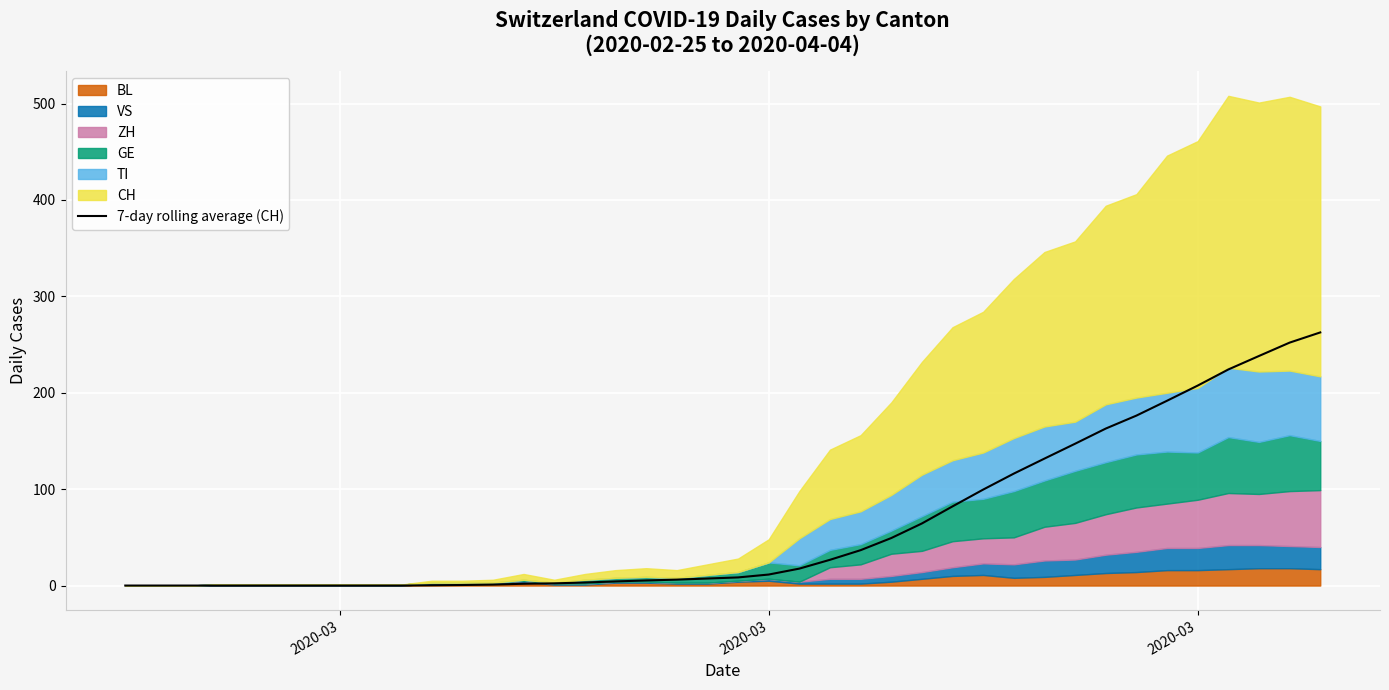

True or false: the data shows 2.0 at 18.

False